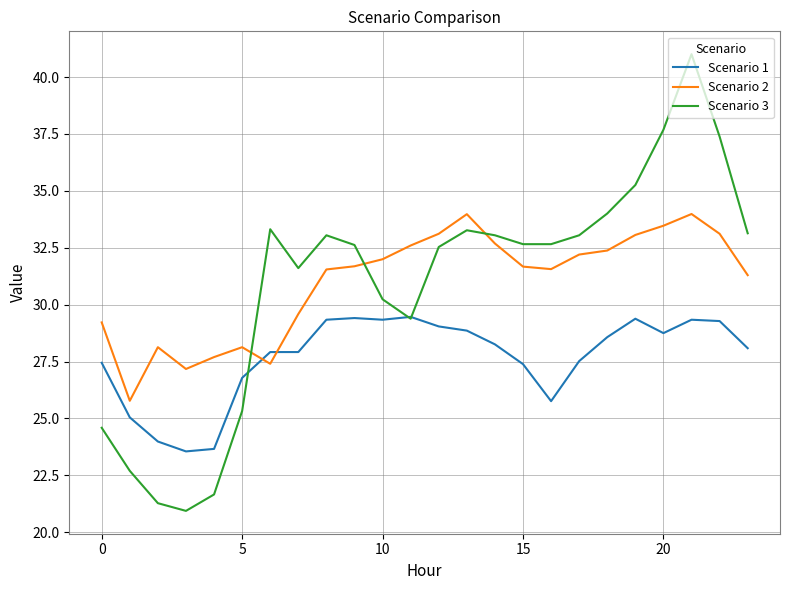

List the series in order of their peak value, lowest first.

Scenario 1, Scenario 2, Scenario 3